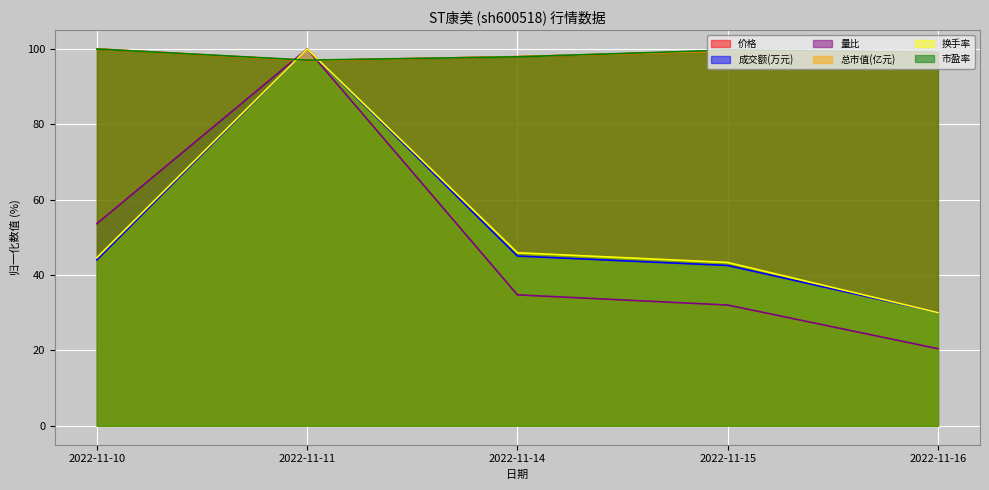

Rank the series at 2022-11-11 from lowest to highest value.

总市值(亿元), 价格, 市盈率, 成交额(万元), 量比, 换手率